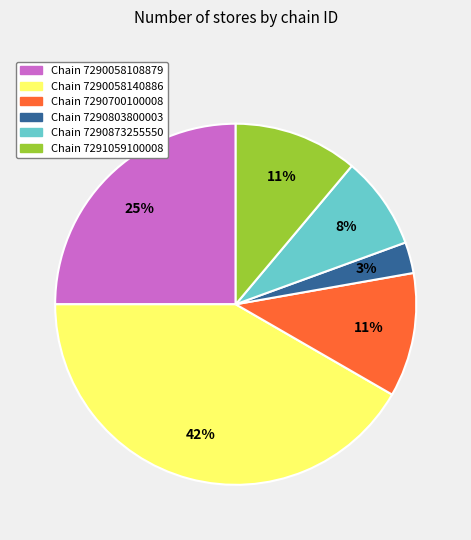

Does any single category account for the majority?

No